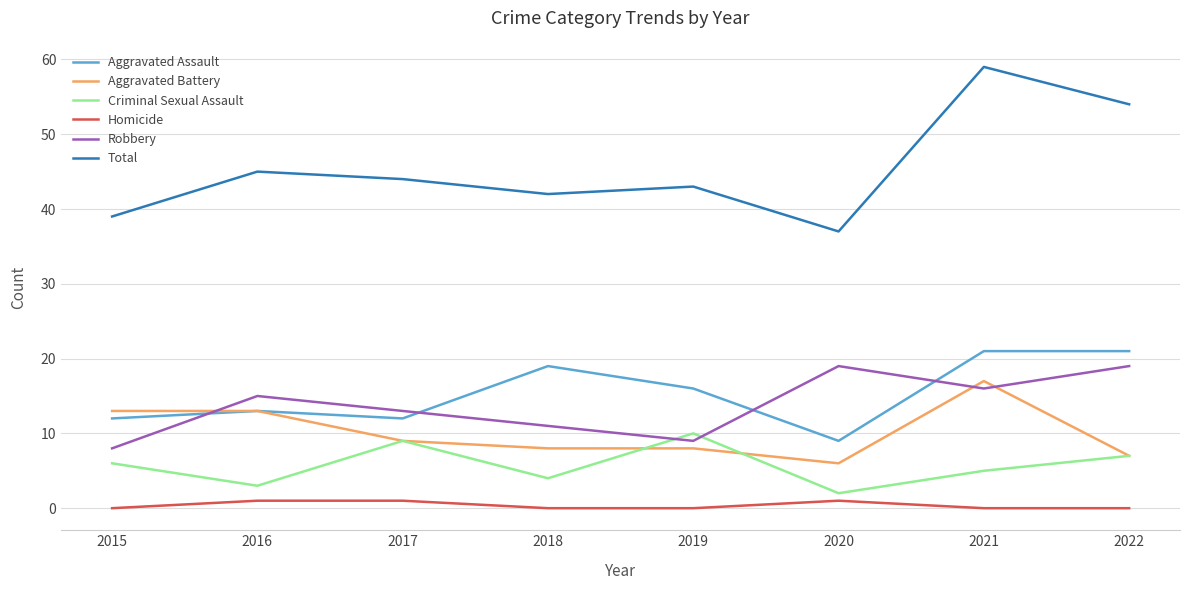

At which label does Total reach its peak?

2021